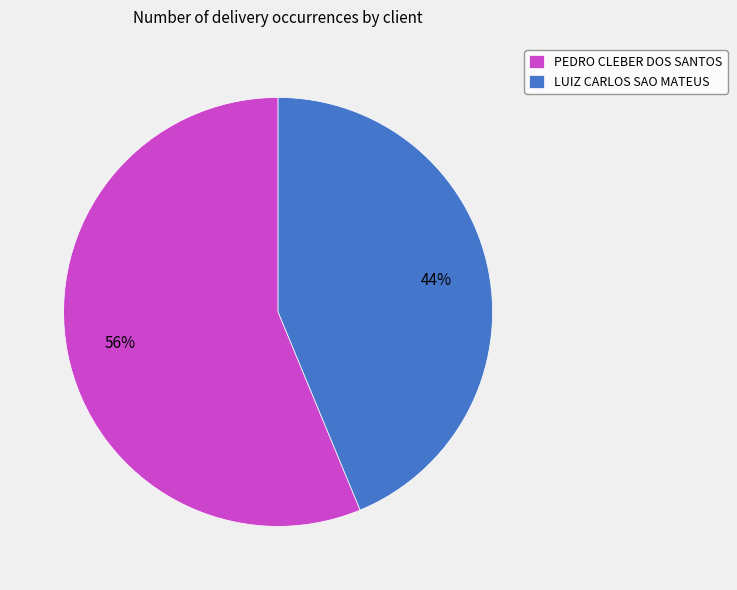

Rank the categories by value from lowest to highest.

LUIZ CARLOS SAO MATEUS, PEDRO CLEBER DOS SANTOS